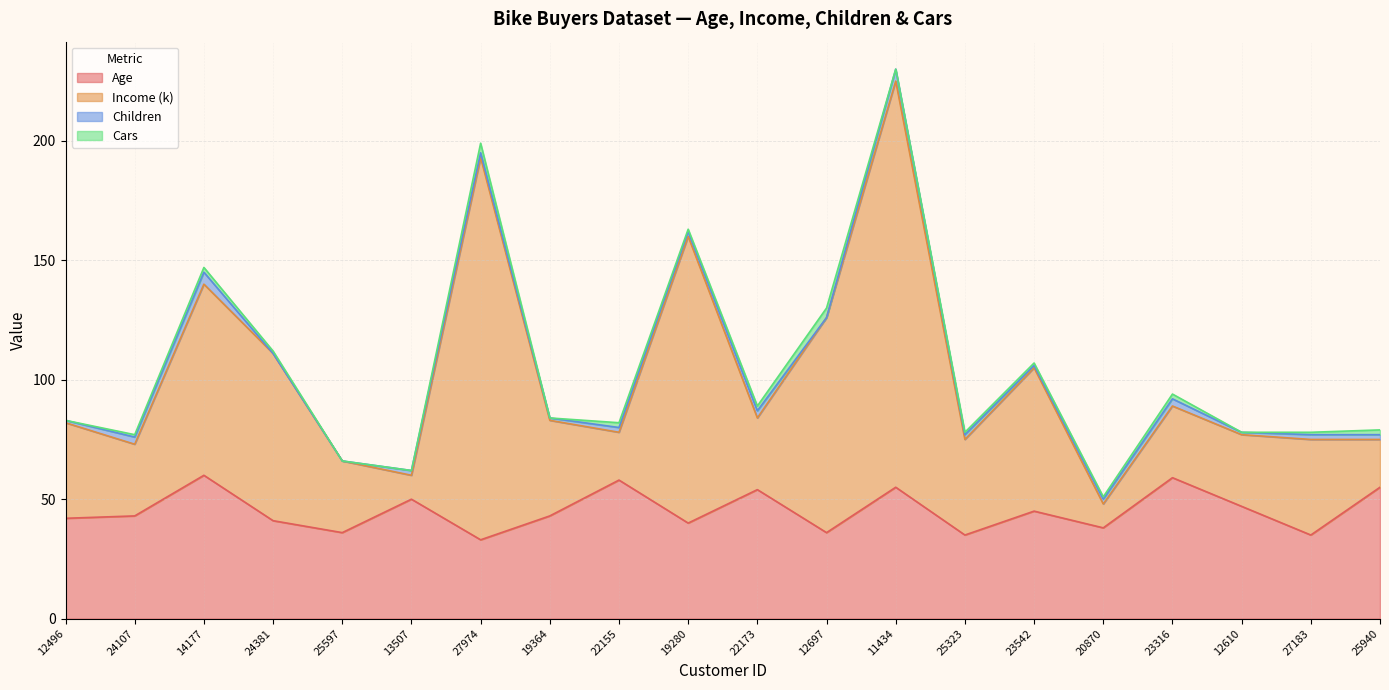

Which series has the largest range (max minus min)?

Income (k)